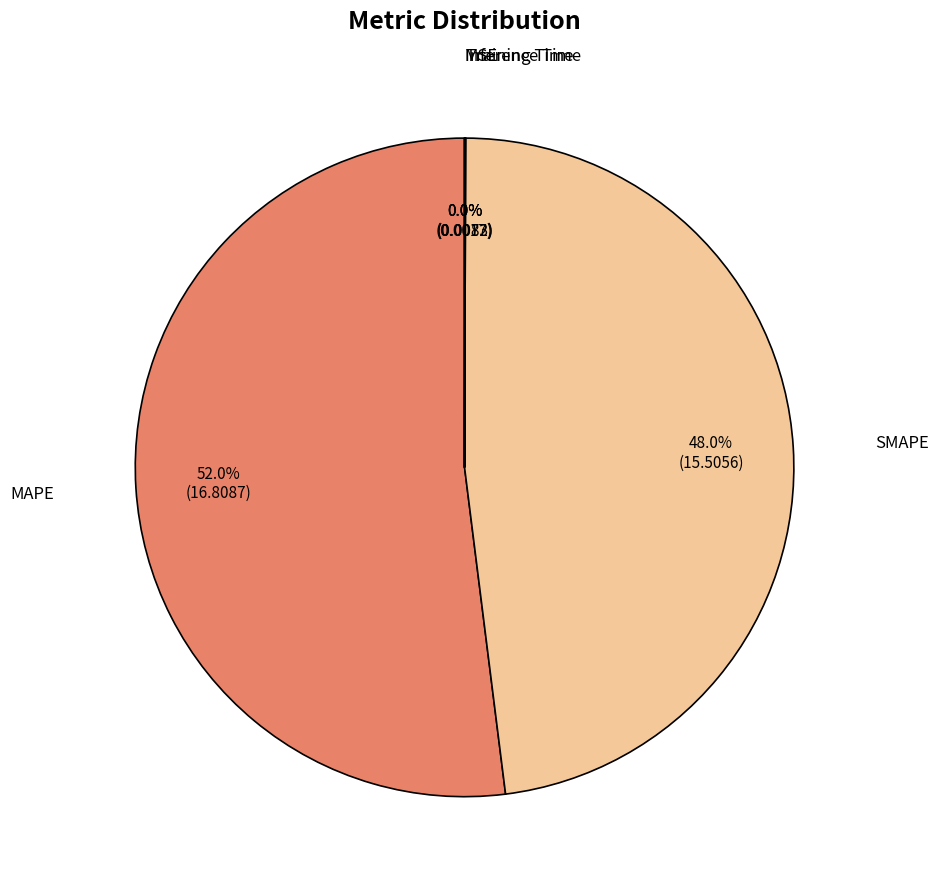

Is there a majority slice in this chart?

Yes